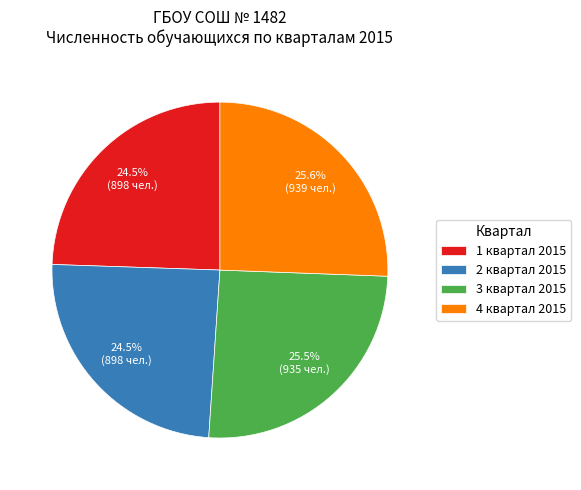

Approximately how many times larger is the value at 4 квартал 2015 compared to 2 квартал 2015?

1.0